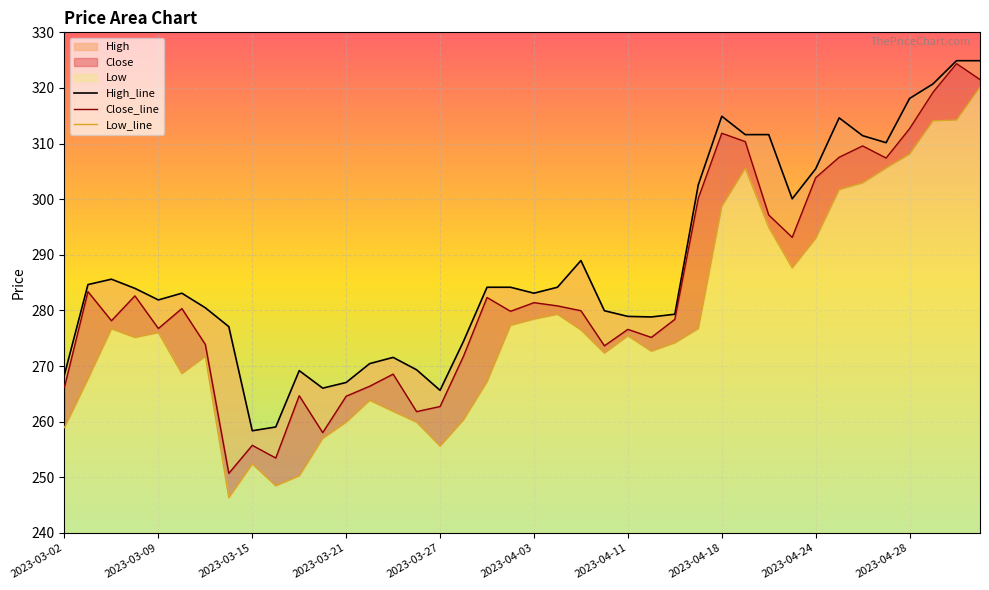

How many interior local valleys does the Close_line series have?

11